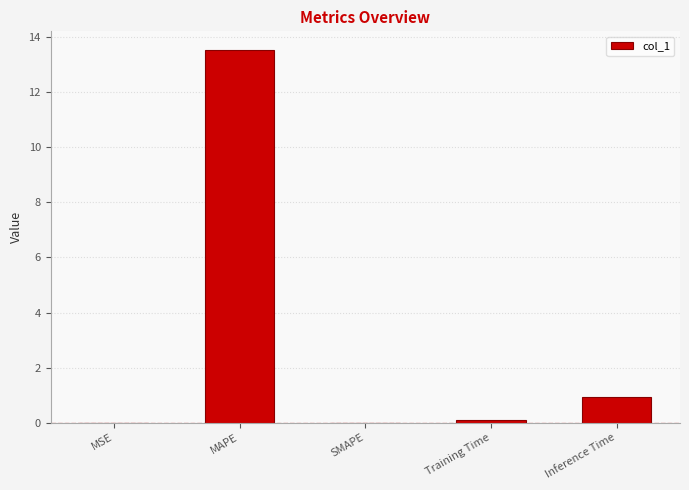

The chart shows a value of 0.0 at SMAPE. True or false?

True